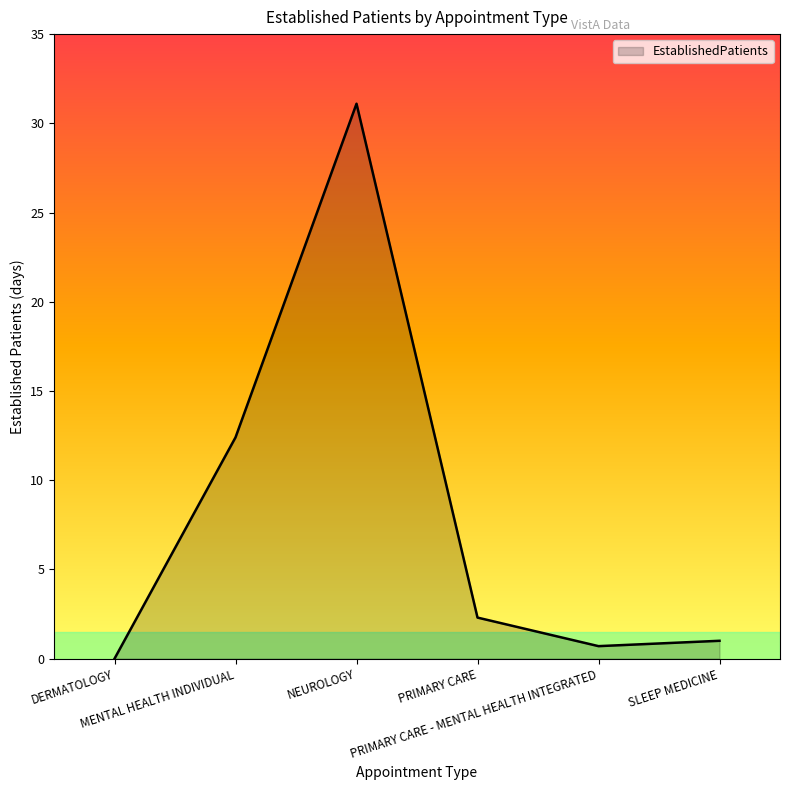

What is the change in value from MENTAL HEALTH INDIVIDUAL to PRIMARY CARE?

-10.1